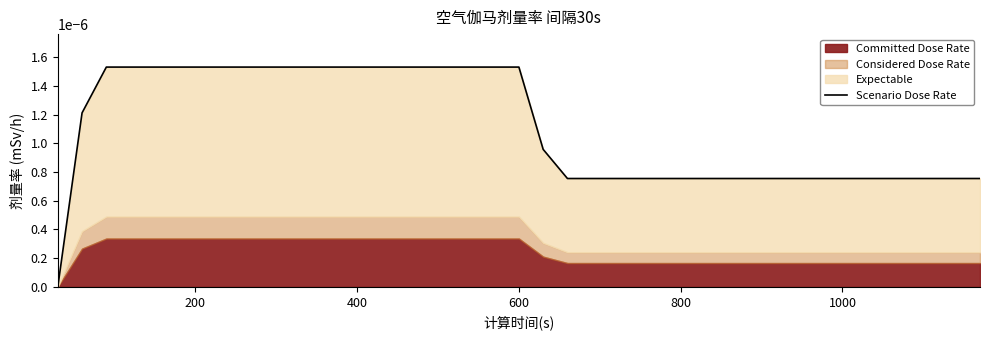

Is it true that the value at 35 is 0.0?

False